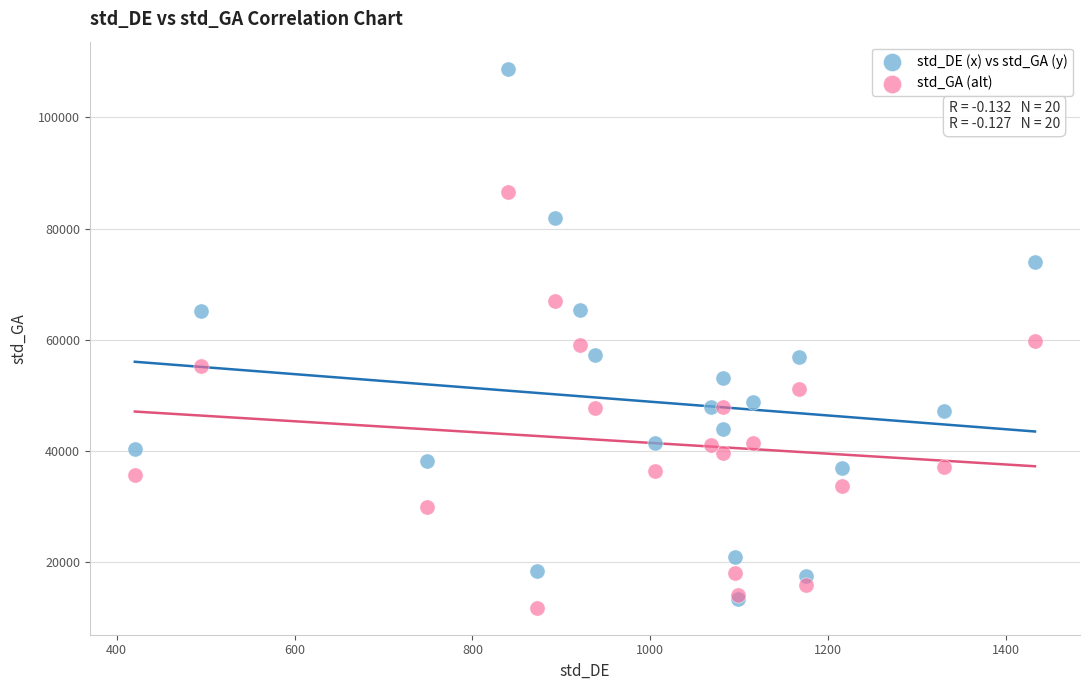

Which series has the widest spread of Y values?

std_DE (x) vs std_GA (y)